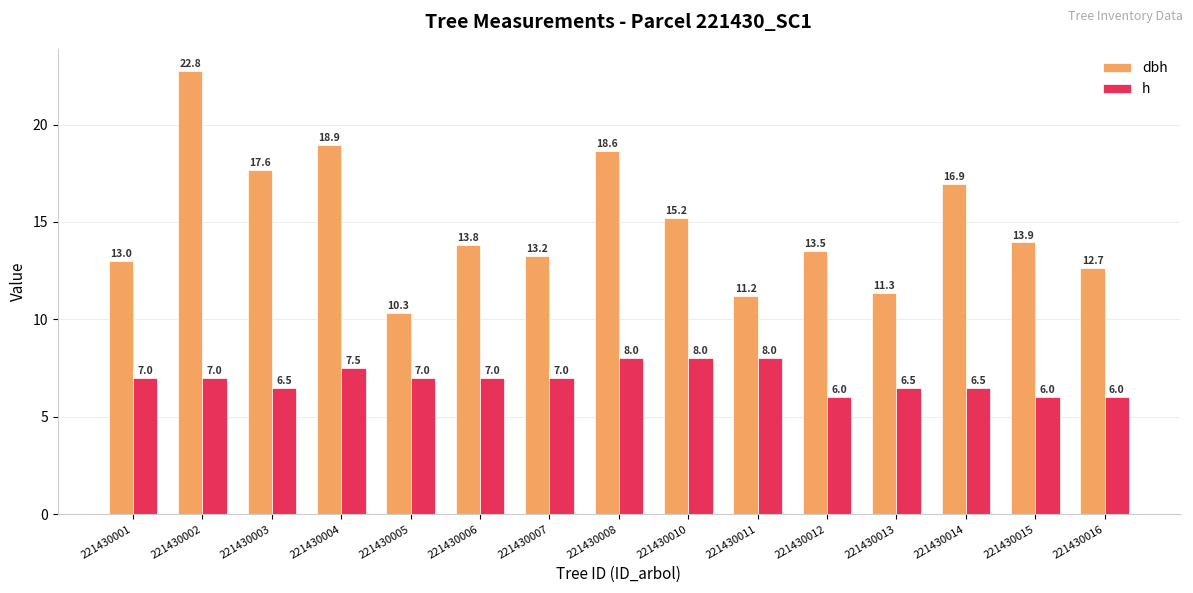

Rank the series by their maximum value, from highest to lowest.

dbh, h